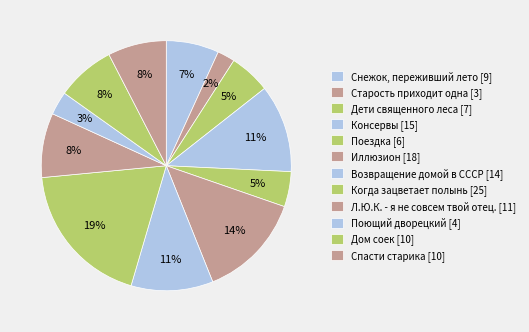

Rank the categories by value from highest to lowest.

Когда зацветает полынь, Иллюзион, Консервы, Возвращение домой в СССР, Л.Ю.К. - я не совсем твой отец., Дом соек, Спасти старика, Снежок, переживший лето, Дети священного леса, Поездка, Поющий дворецкий, Старость приходит одна